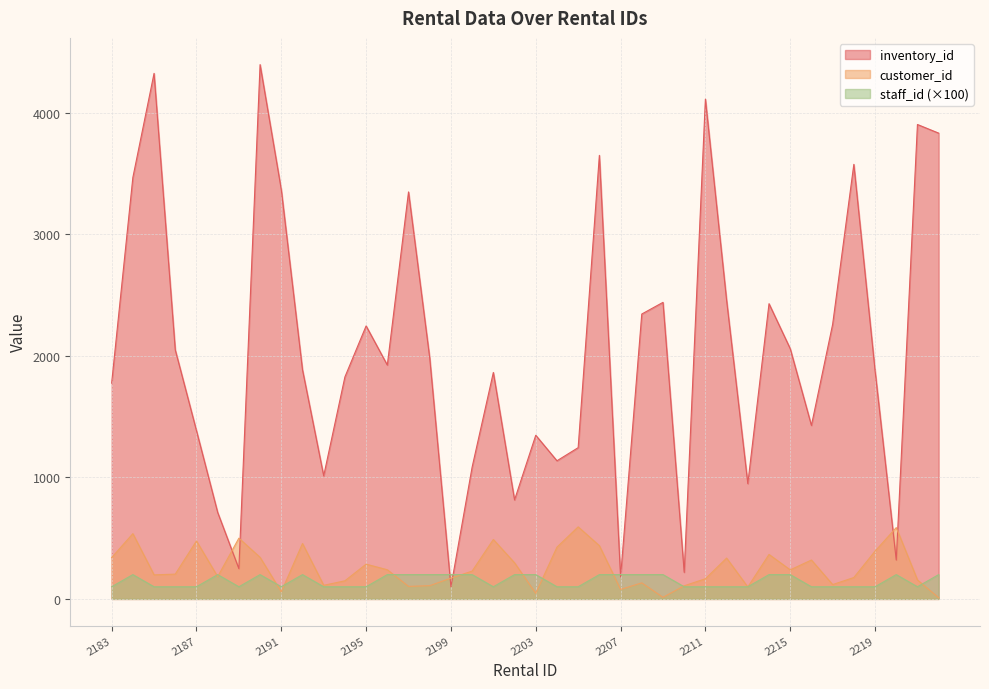

At which category is the sum across all series the highest?

2190